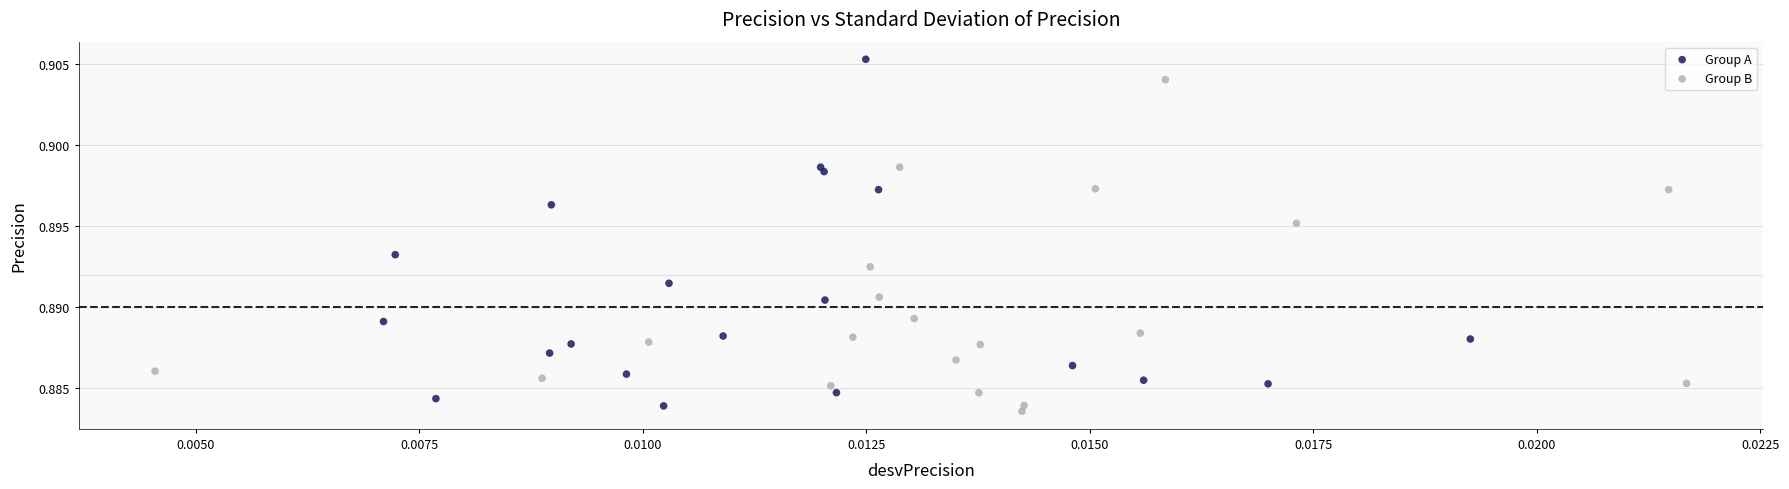

Which series reaches the maximum Y coordinate?

Group A